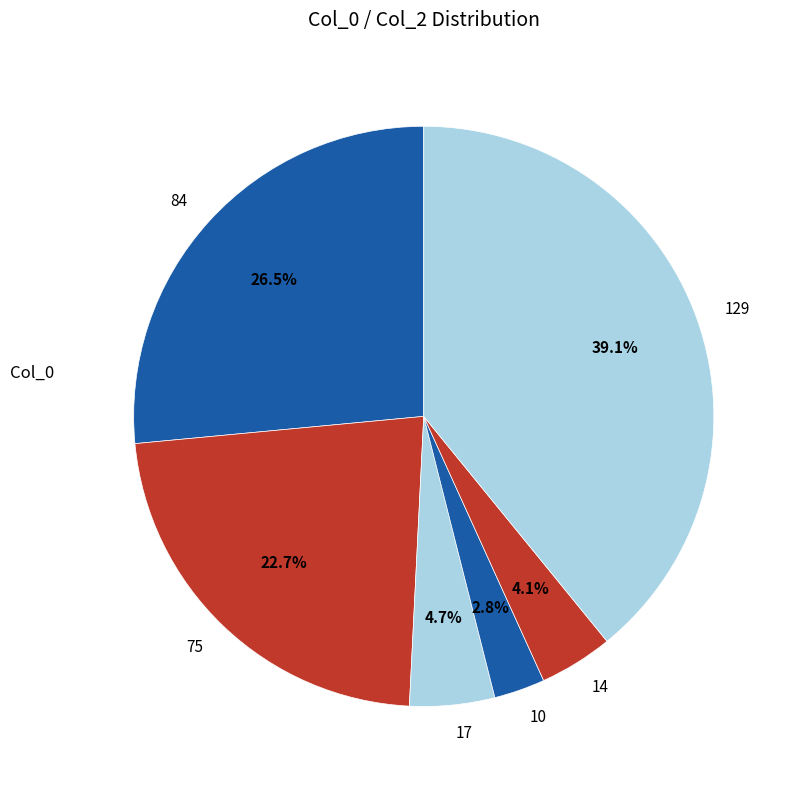

Count the number of slices in the pie.

6